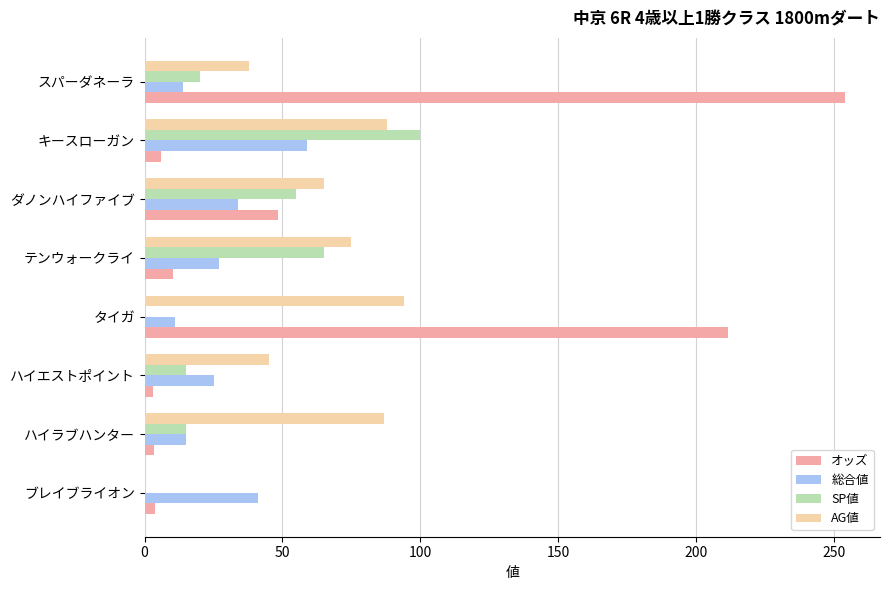

The オッズ series shows 254.1 at スパーダネーラ. True or false?

True